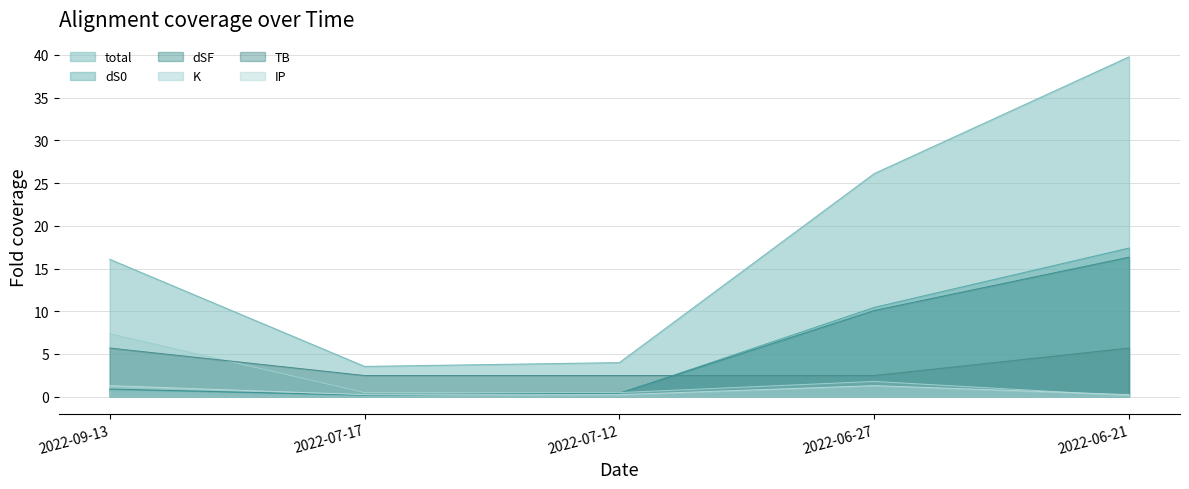

What is the label of the 4th point from the left?

2022-06-27